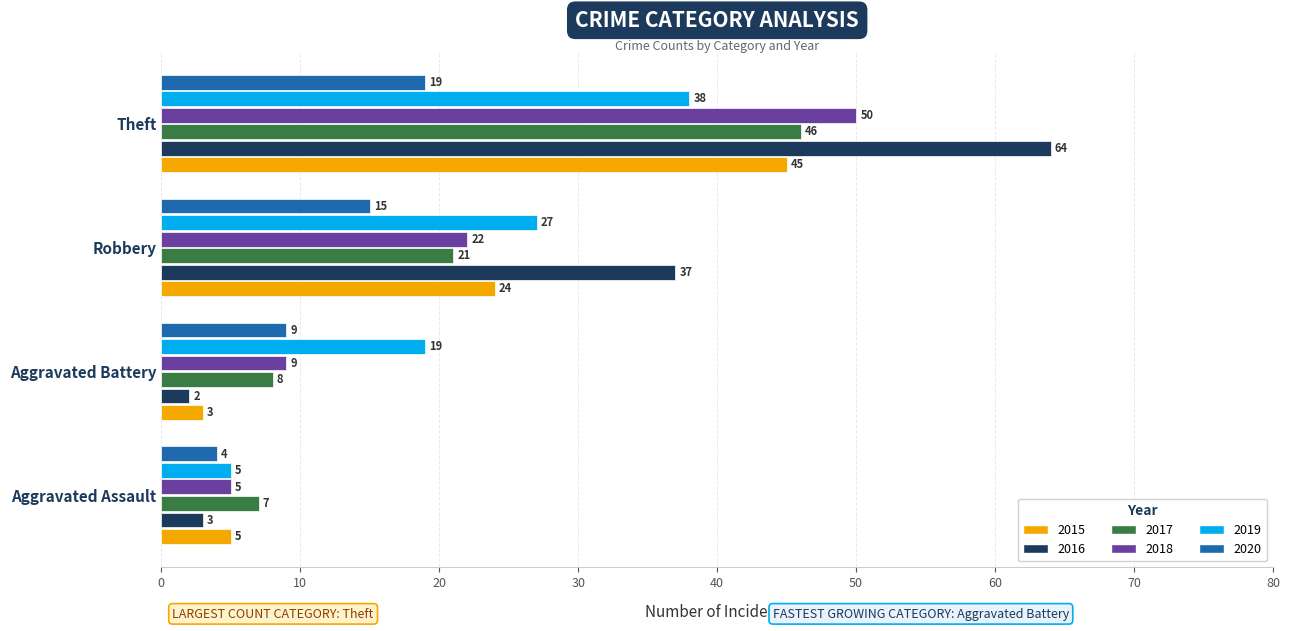

Which series has the largest total across all categories?

2016